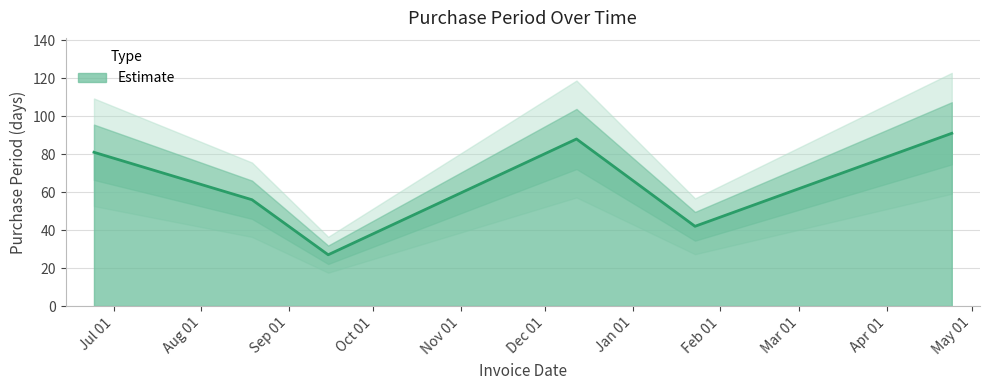

How many lines are shown in the chart?

1